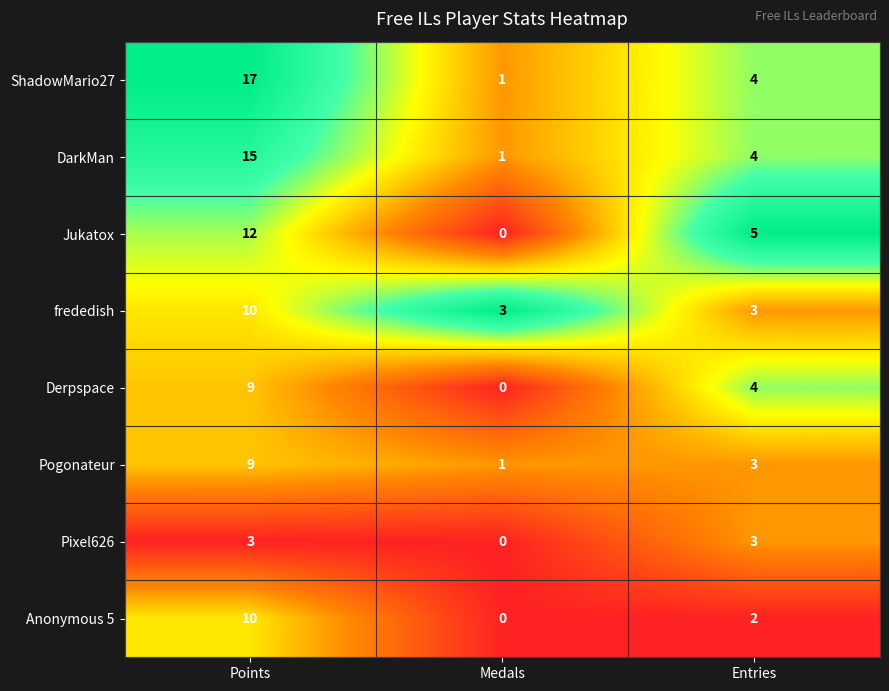

What is the difference between the maximum and minimum values in the Anonymous 5 series?

10